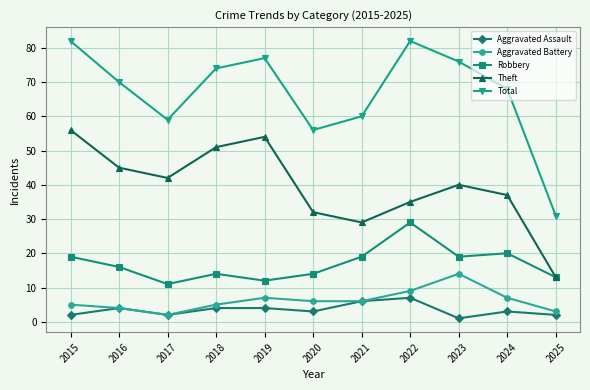

Count the number of data series in this chart.

5